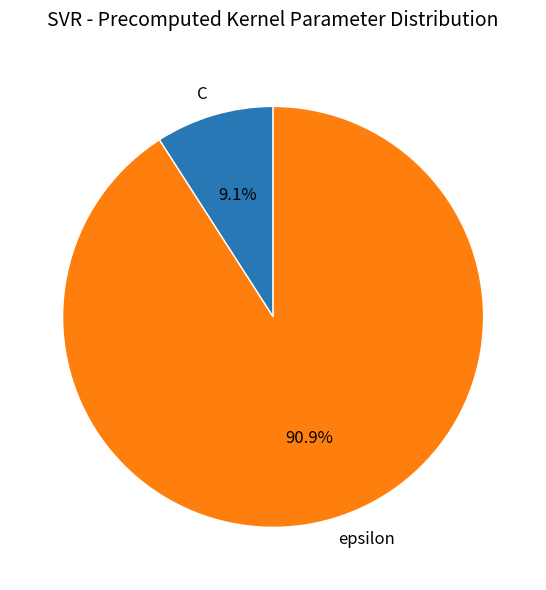

Count the number of slices in the pie.

2